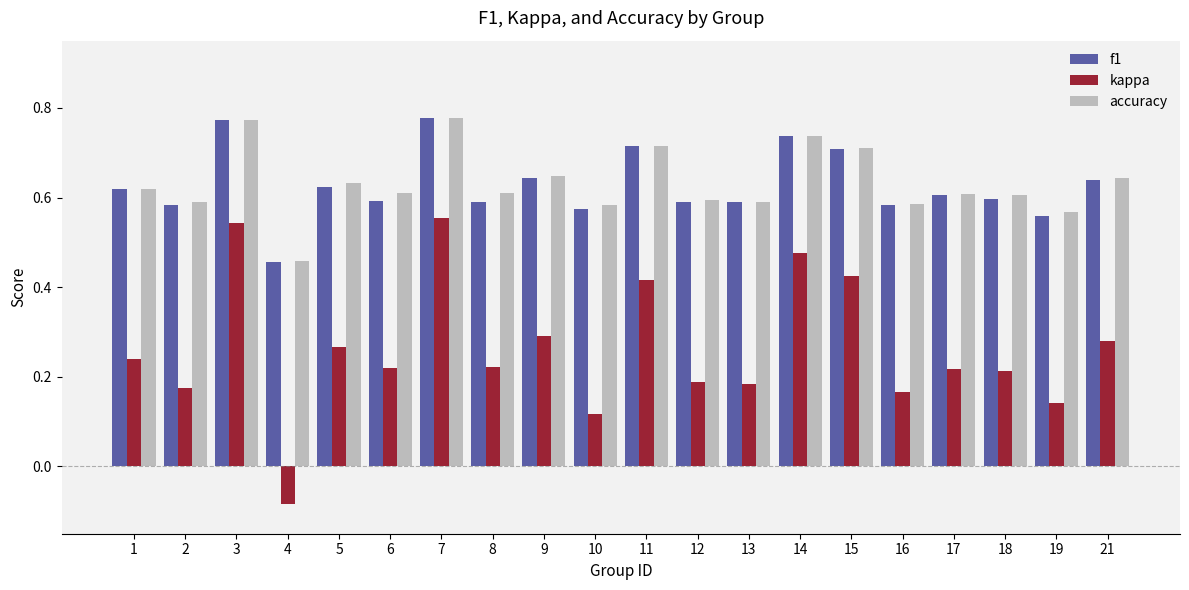

At which label does kappa reach its minimum?

4